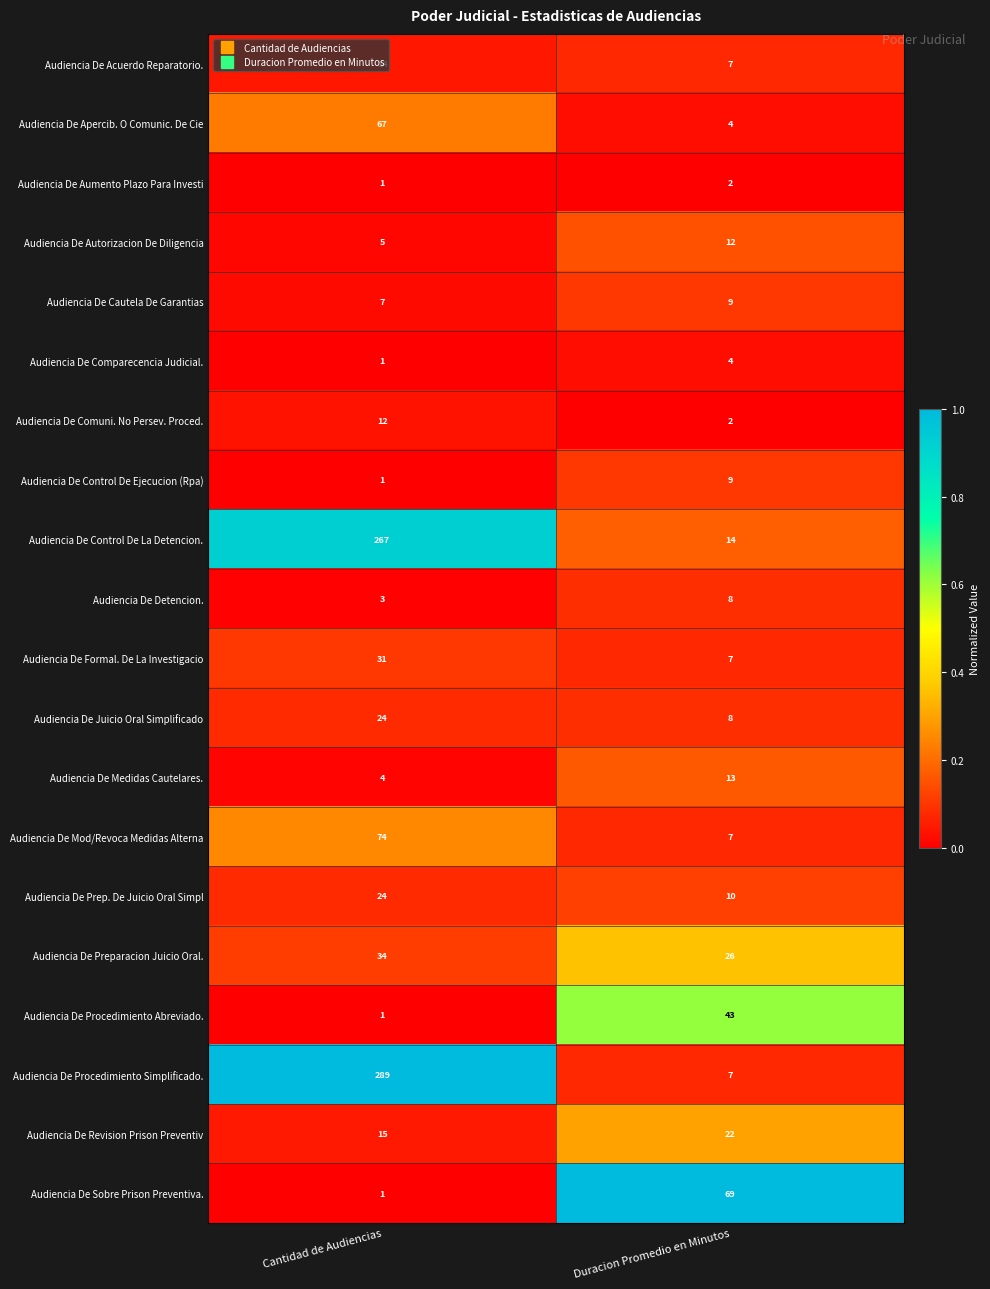

Between Cantidad de Audiencias and Duracion Promedio en Minutos, which series saw the biggest shift?

Audiencia De Procedimiento Simplificado.